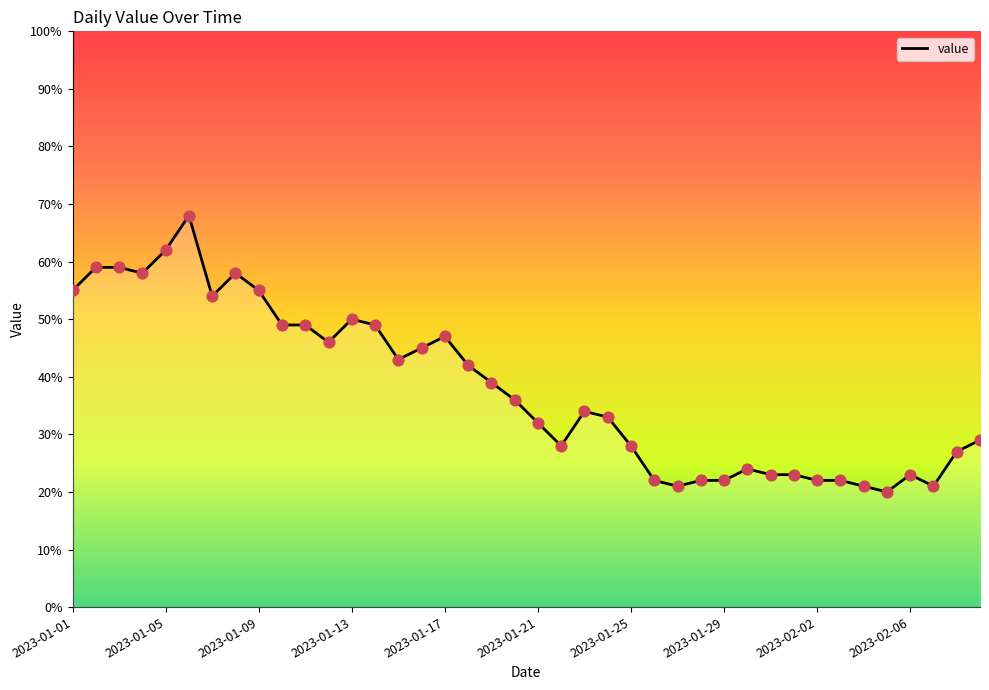

What is the maximum value shown in the chart?

68